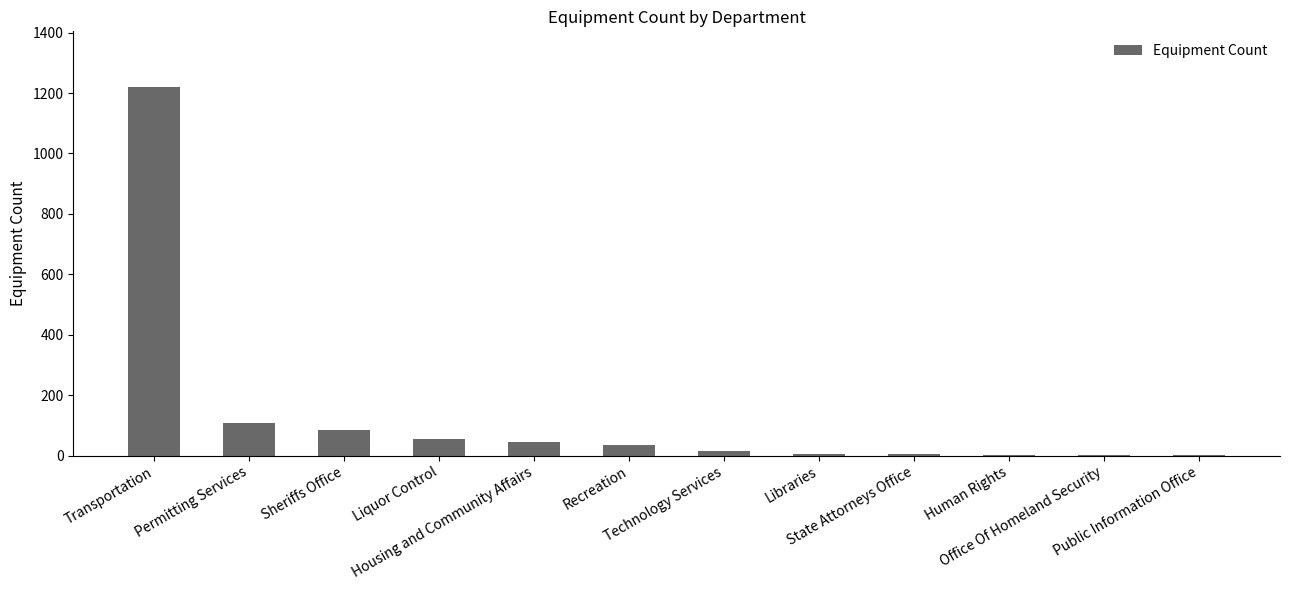

What is the greatest value displayed?

1221